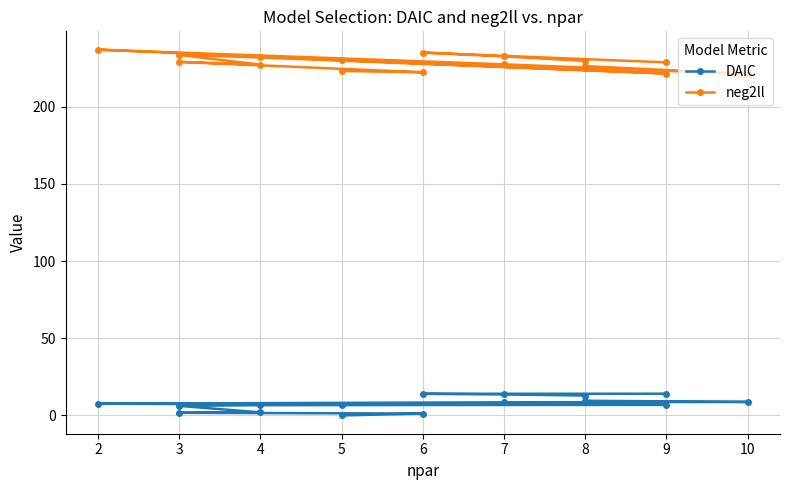

True or false: neg2ll and DAIC cross at least once.

False